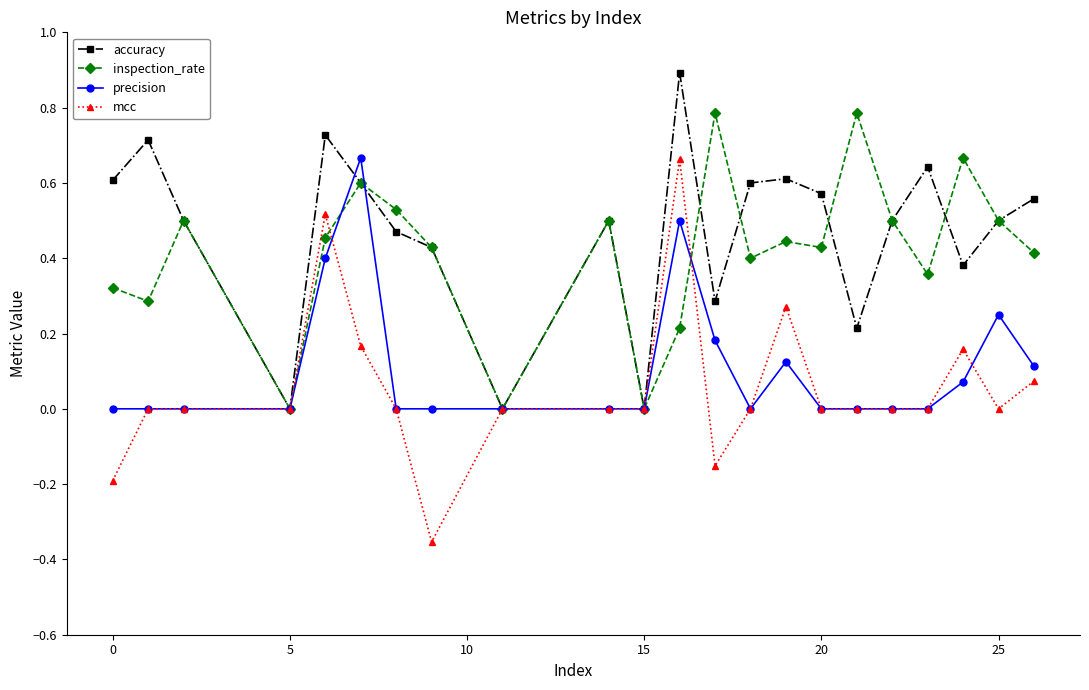

True or false: accuracy and precision intersect in this chart.

True